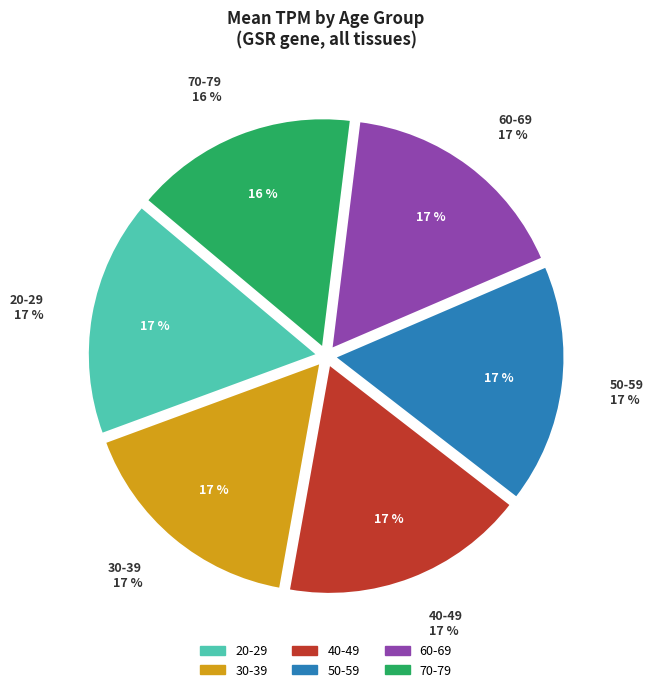

Does any single category account for the majority?

No